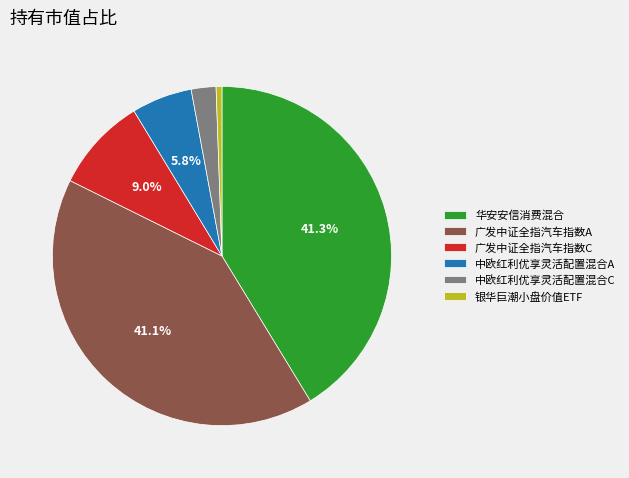

To the nearest percent, what percentage of the pie is 中欧红利优享灵活配置混合C?

2%